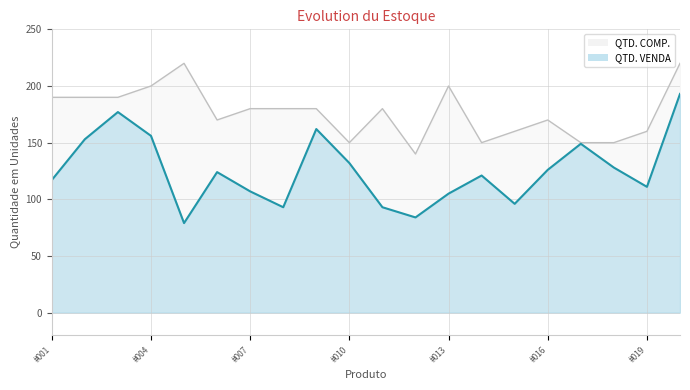

Does the chart display data point markers on the line(s)?

No